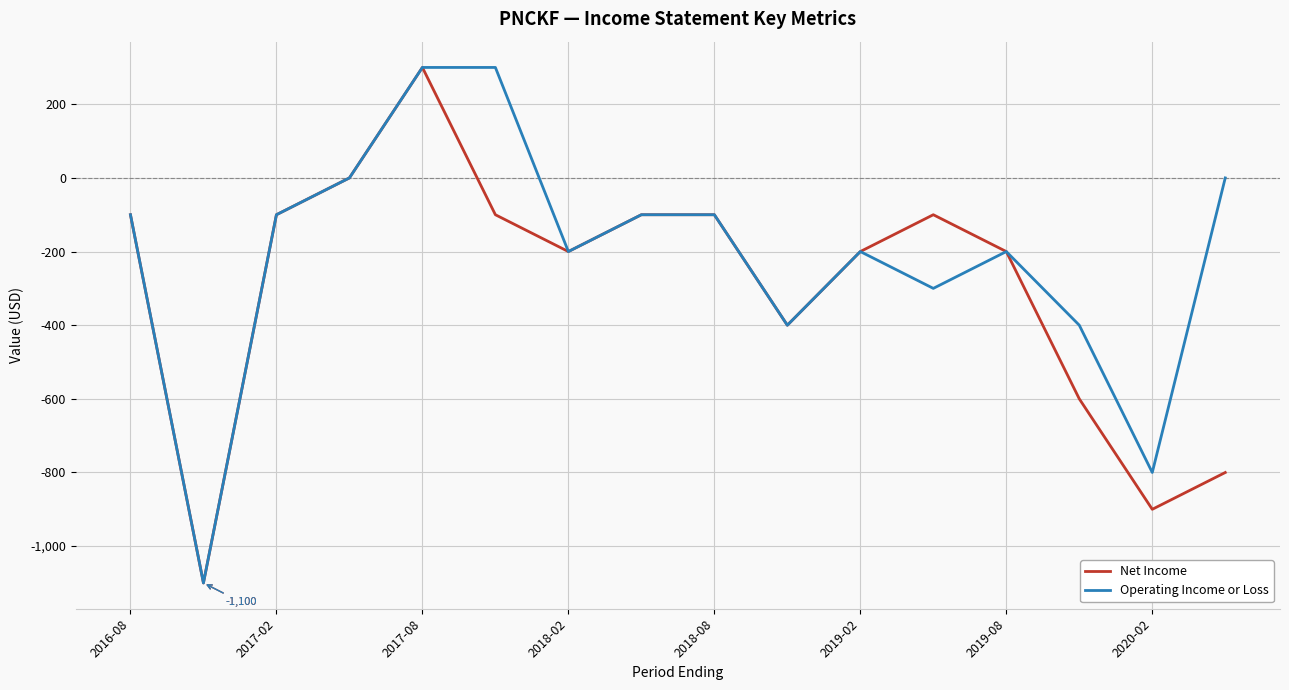

Rank the series by their average value, from highest to lowest.

Operating Income or Loss, Net Income